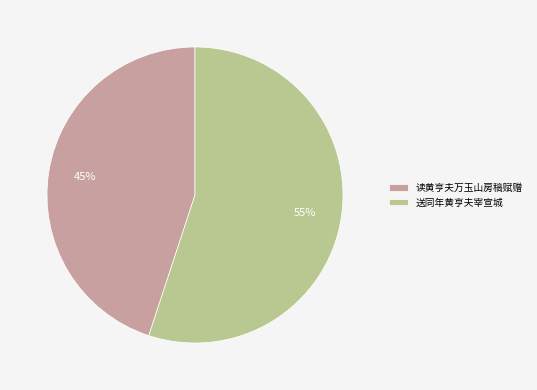

To the nearest percent, what is the average slice percentage?

50%